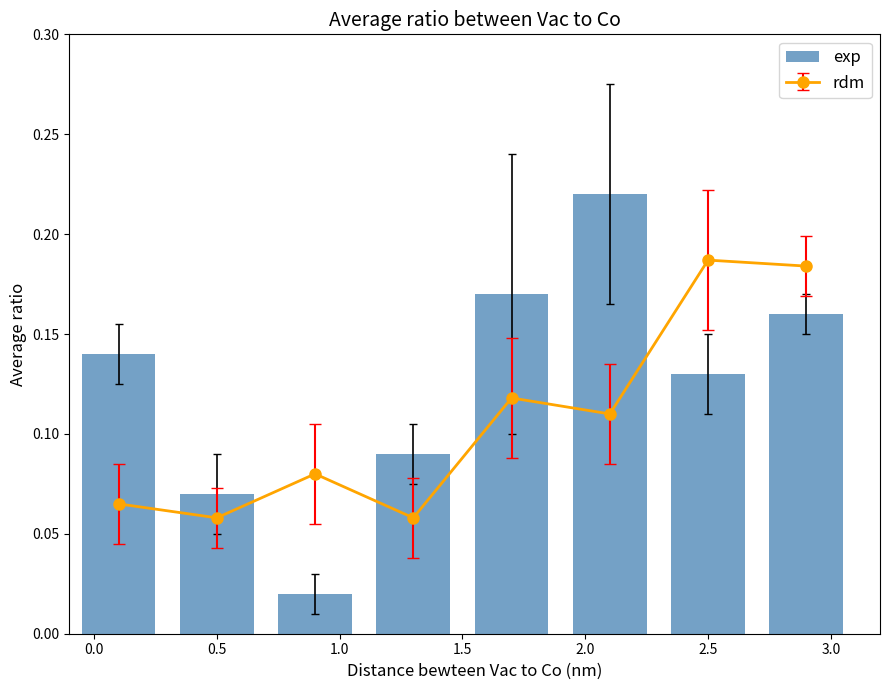

Which label corresponds to the largest value in the chart?

2.0